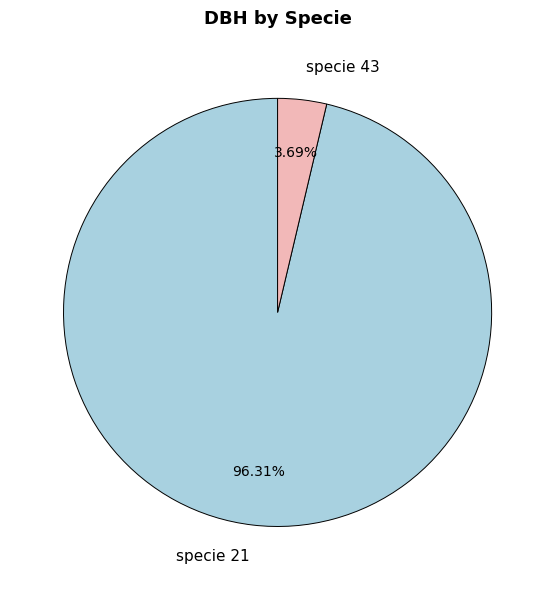

Rank the categories by value from lowest to highest.

specie 43, specie 21